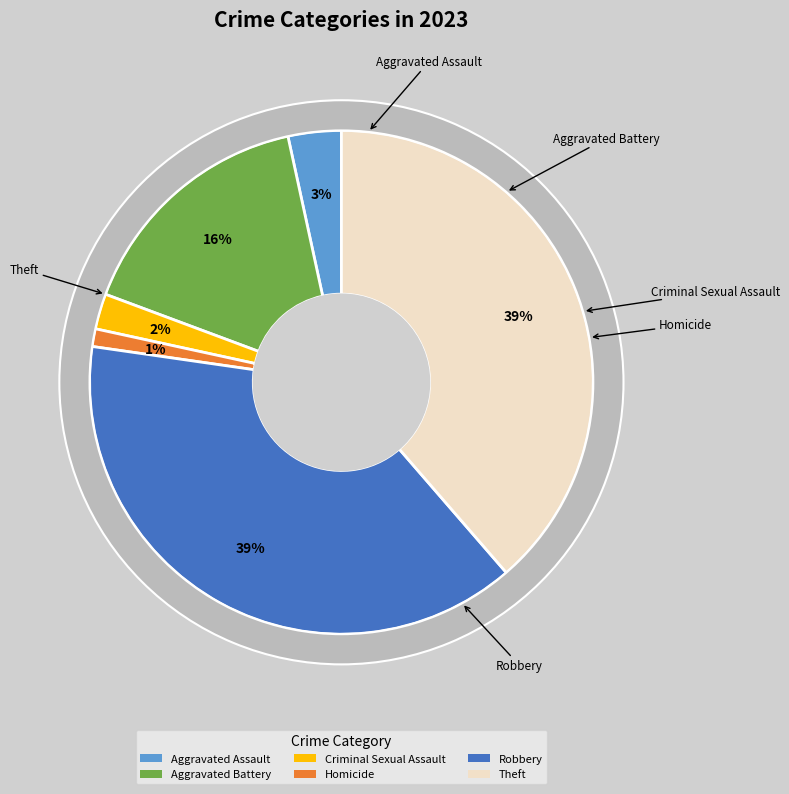

How much of the chart is everything except Aggravated Assault?

96.6%